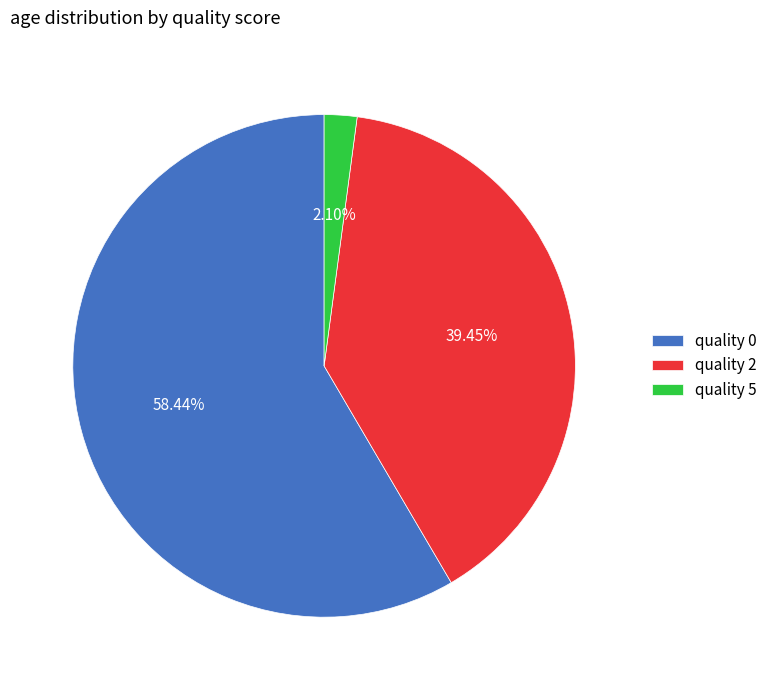

Which slice represents more than half of the pie?

quality 0